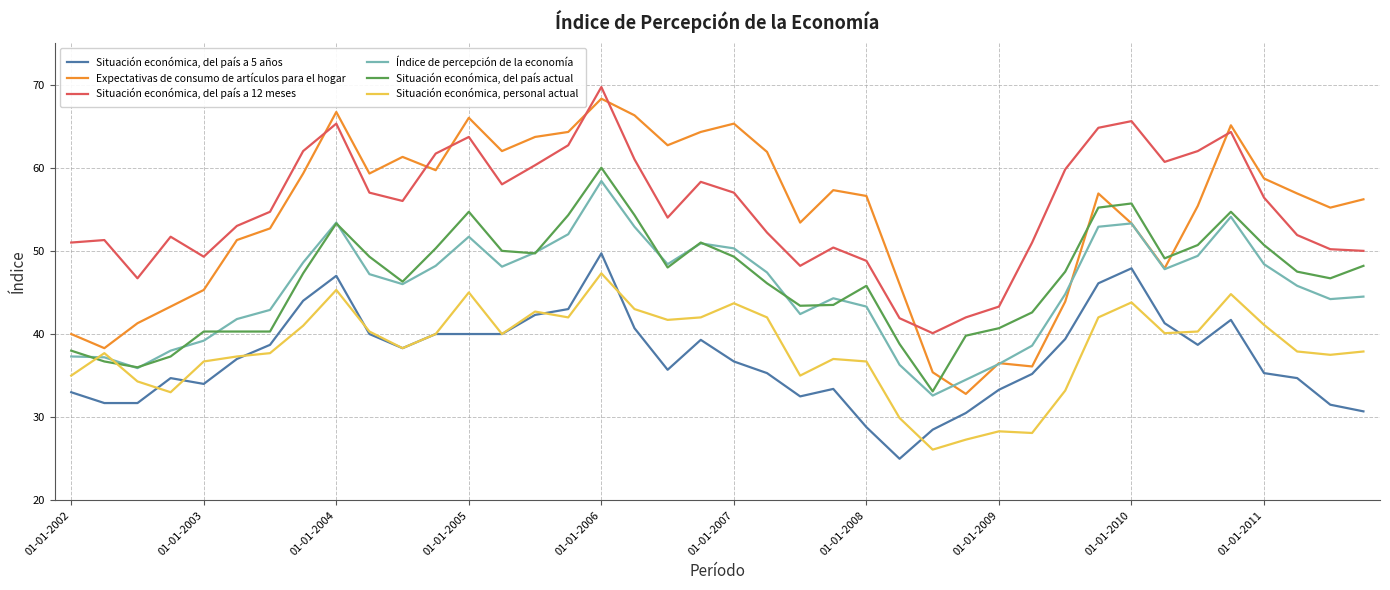

What is the minimum value for Índice de percepción de la economía?

32.6